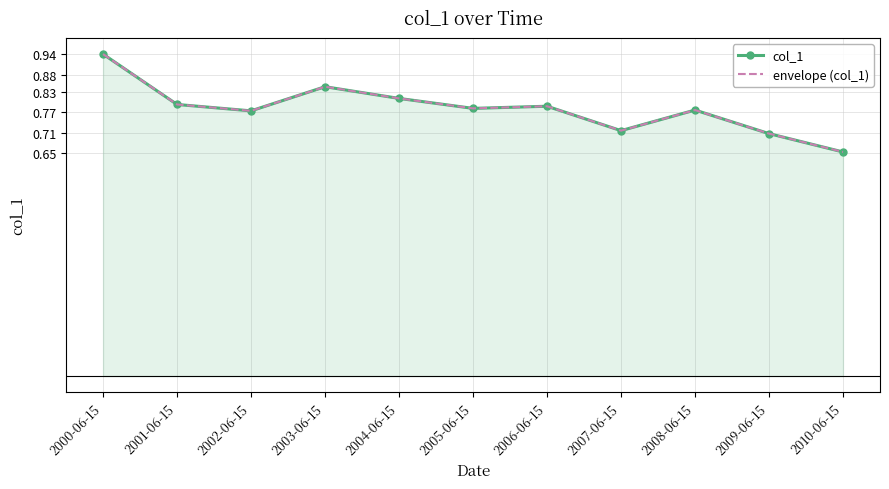

How many categories are shown in the chart?

11